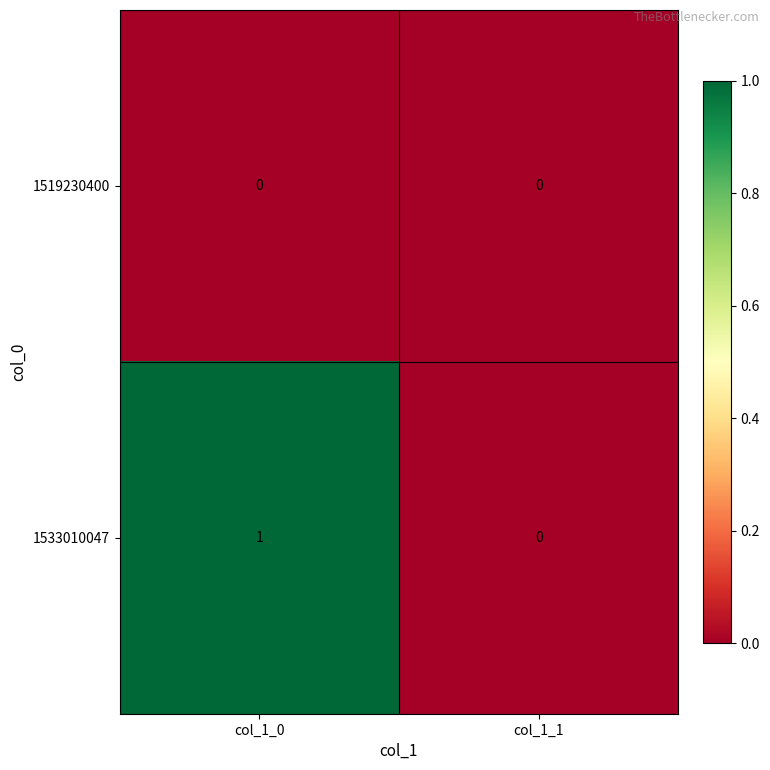

Reading right to left, transcribe all the data shown in this chart.

1519230400: col_1_1=0	col_1_0=0
1533010047: col_1_1=0	col_1_0=1